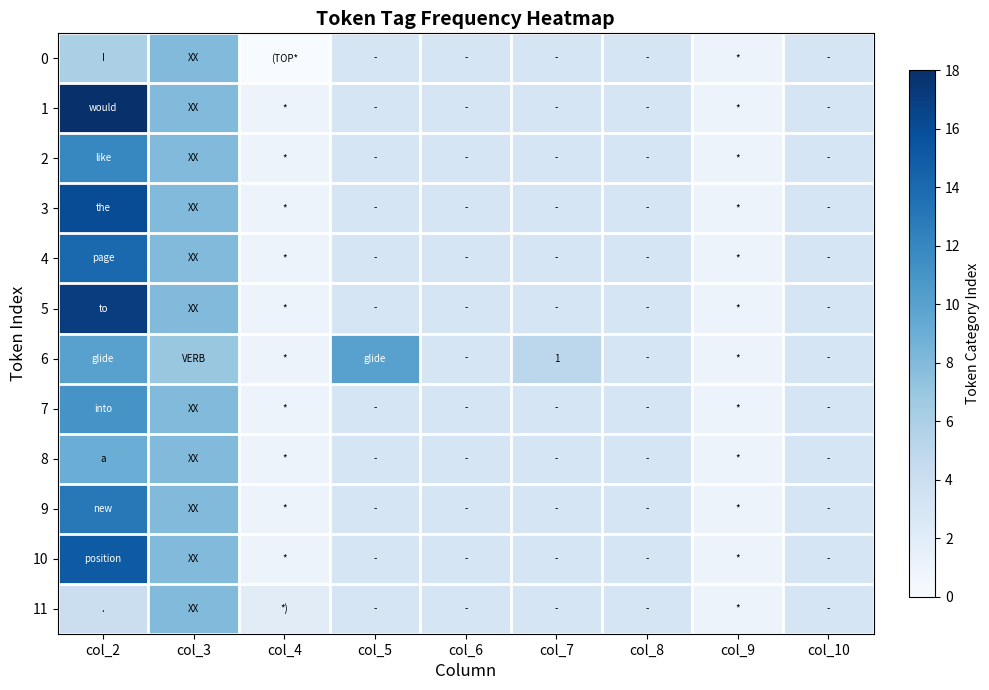

At which label does 5 reach its minimum?

col_4